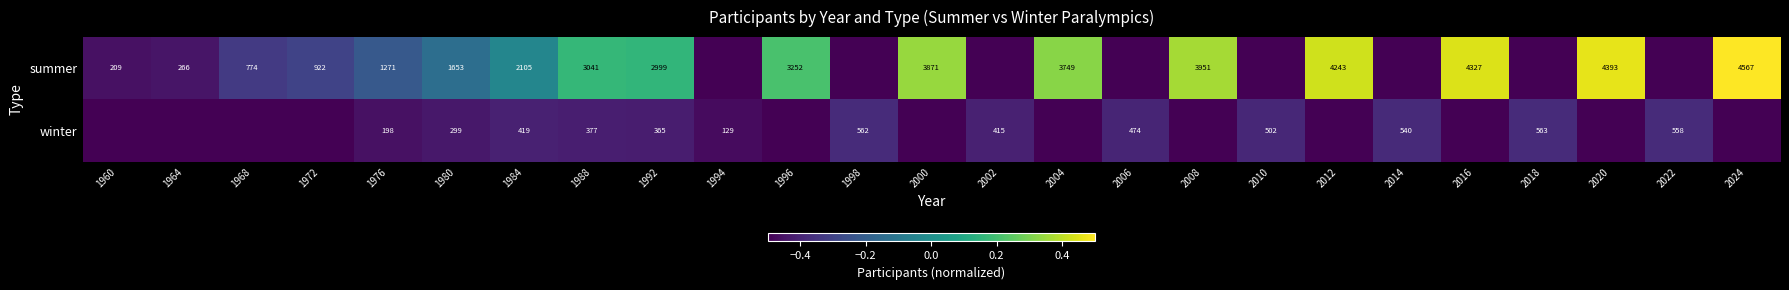

Is it true that summer equals -0.1 at 1976?

False